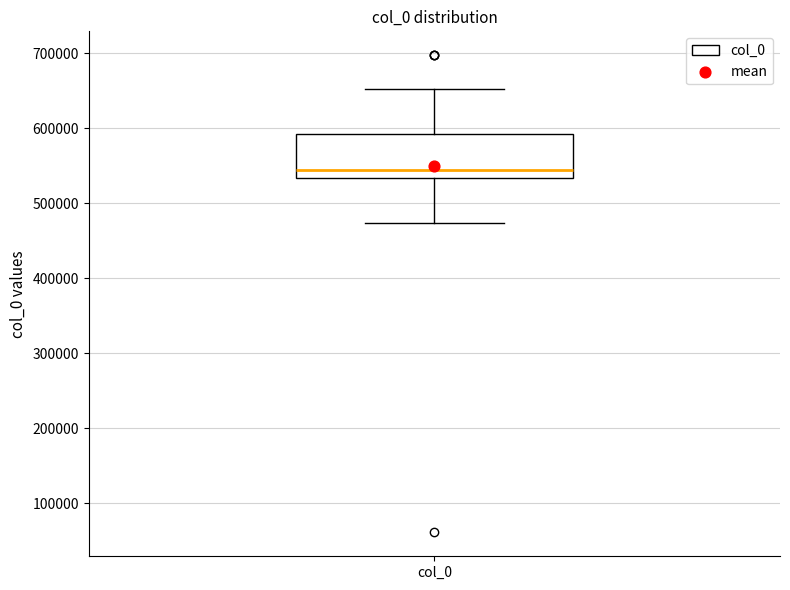

Where is the lower edge of the box for col_0 on the y-axis? The values are not printed on the chart, so give them approximately, as read against the axis.

530000